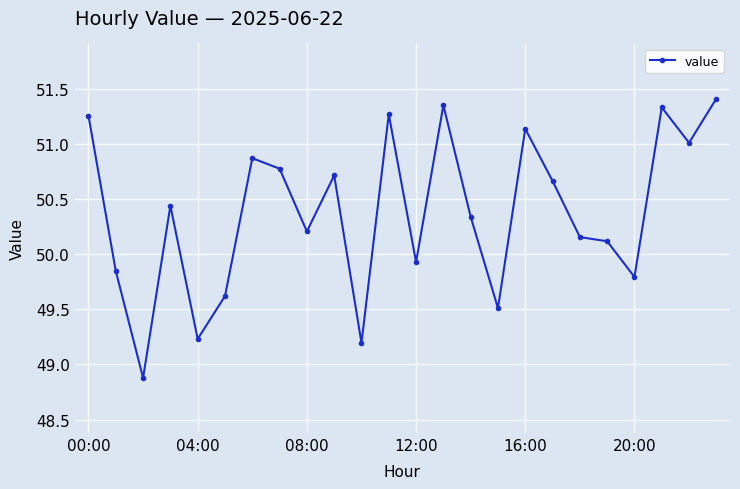

How many distinct data groups are displayed?

1